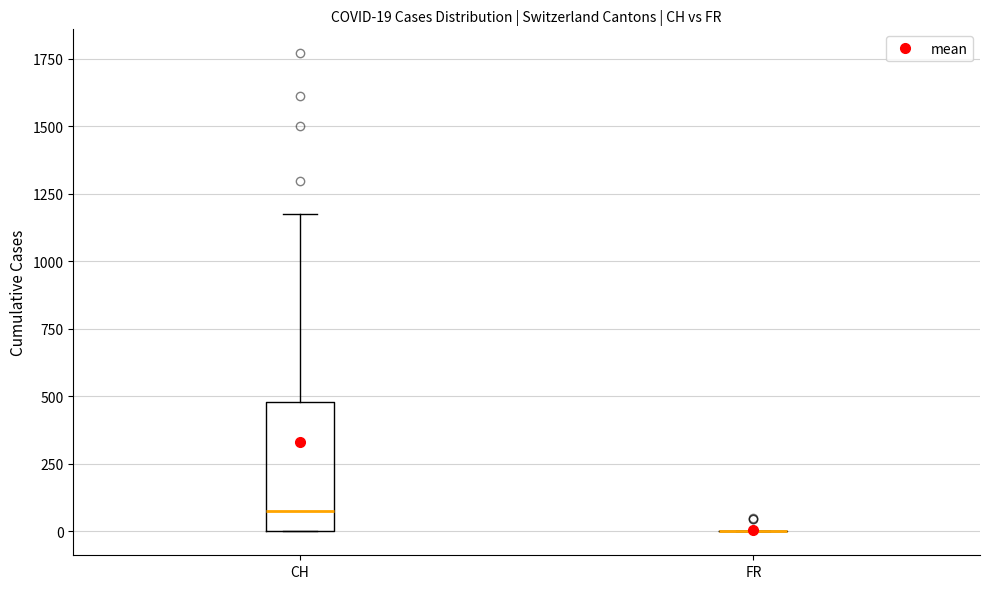

Comparing the boxes themselves (not the whiskers), which one is the tallest?

CH